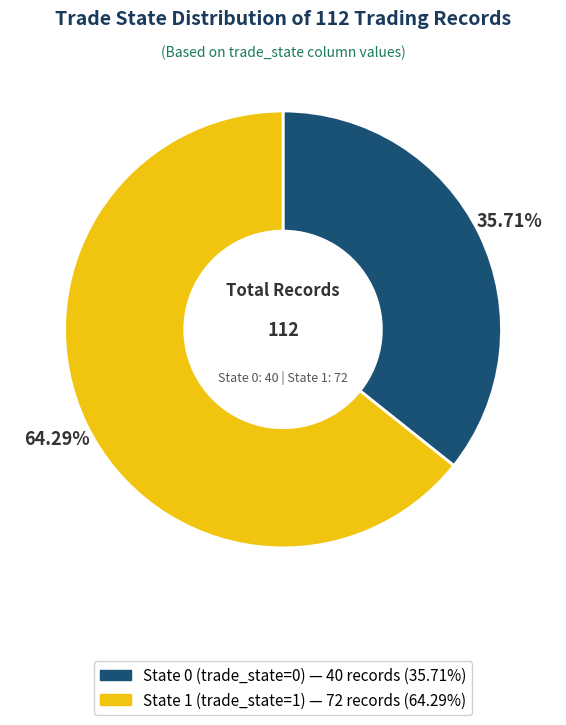

Does any single category account for the majority?

Yes